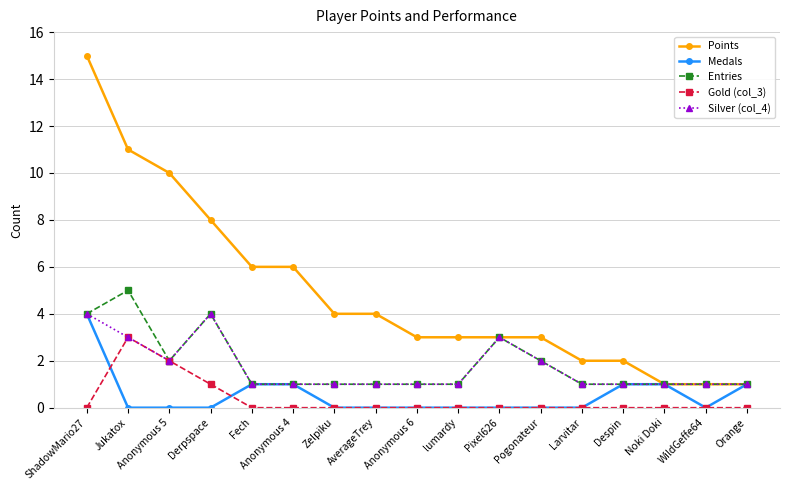

What is the maximum value shown in the chart?

15